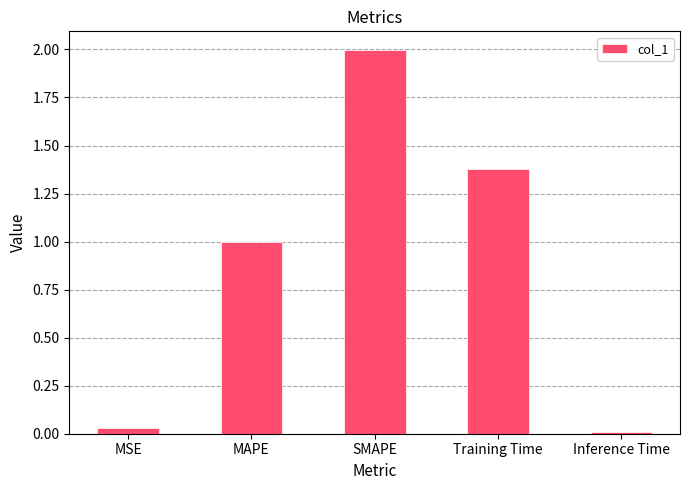

What is the approximate value at Training Time?

1.4